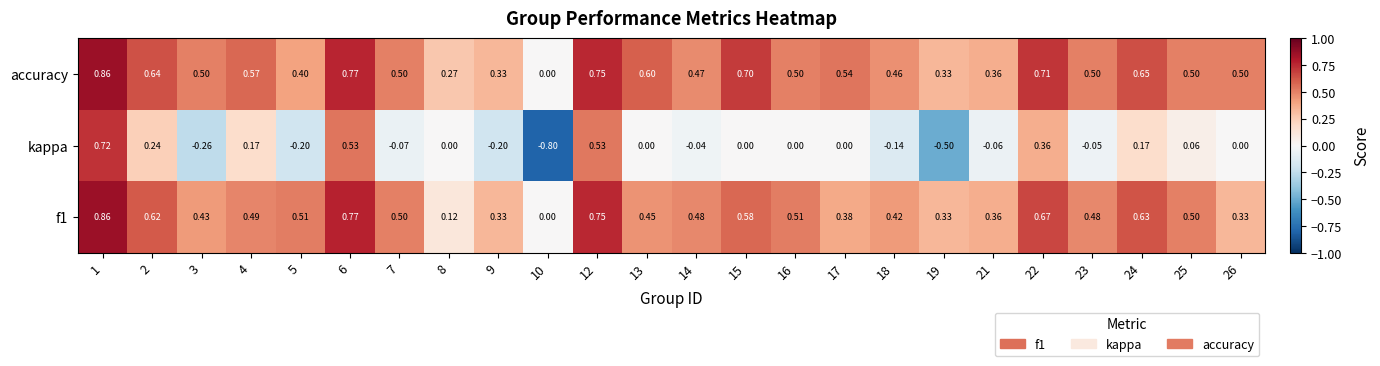

Between 2 and 6, which series saw the biggest shift?

kappa